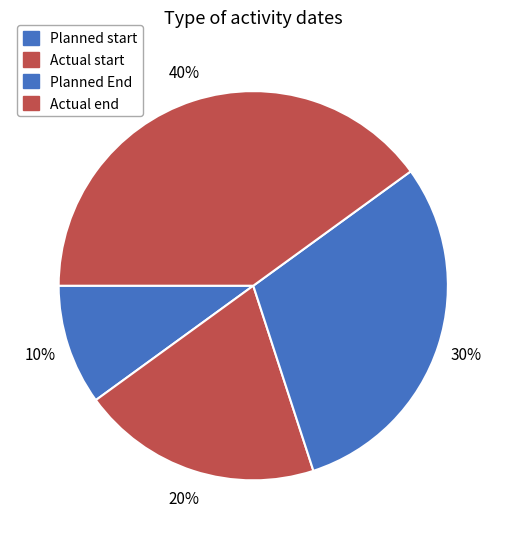

To the nearest percent, what is the combined percentage of Planned End and Actual end?

70%